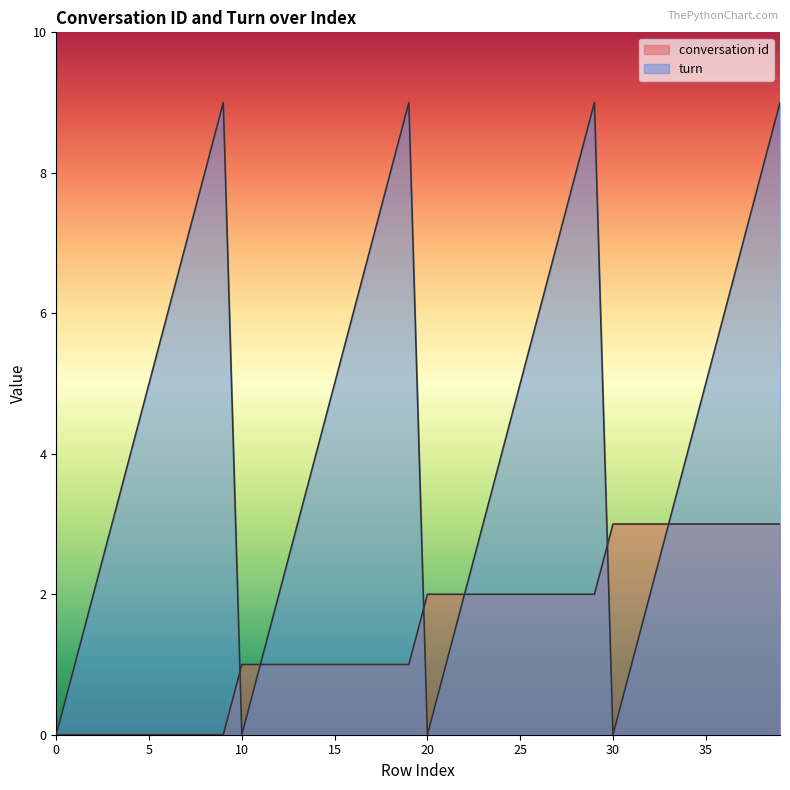

Between 14 and 13, which is larger?

14